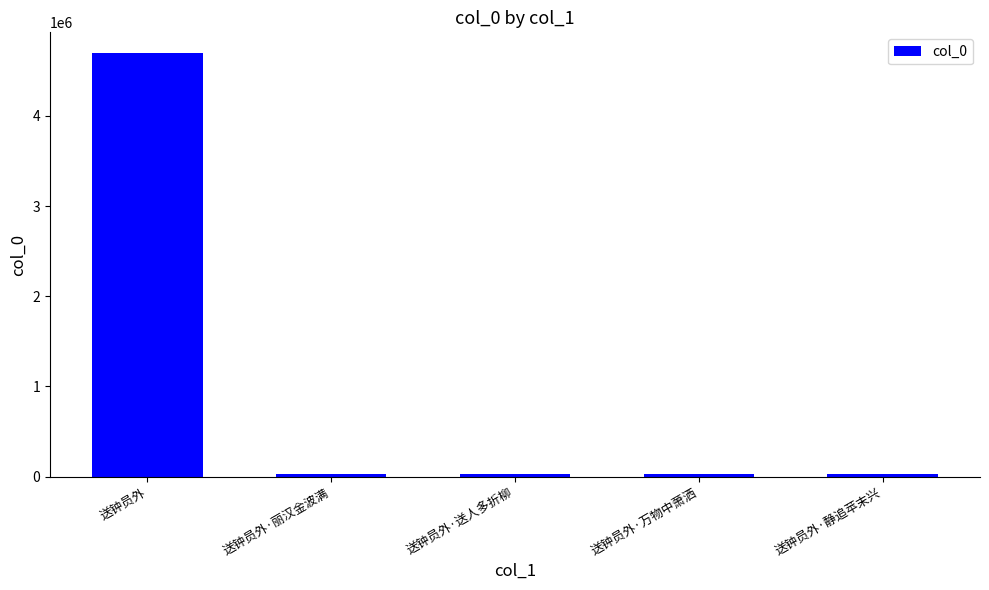

What is the greatest value displayed?

4690599